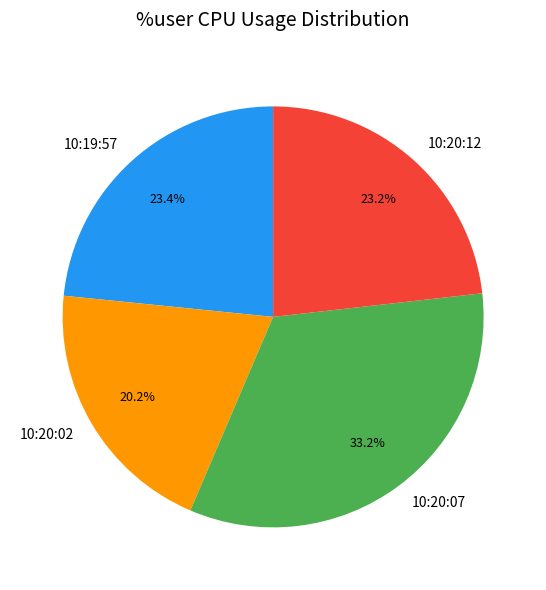

Which slice is the smallest?

10:20:02